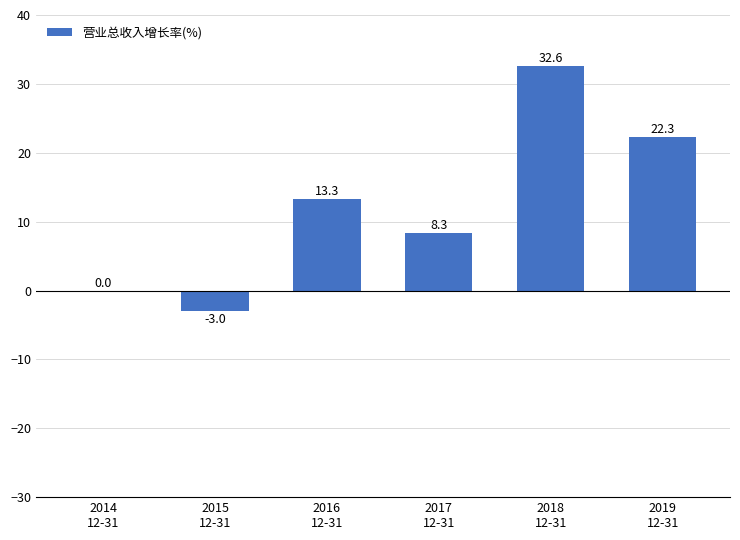

Is it true that the value at 2018
12-31 is 32.6?

True